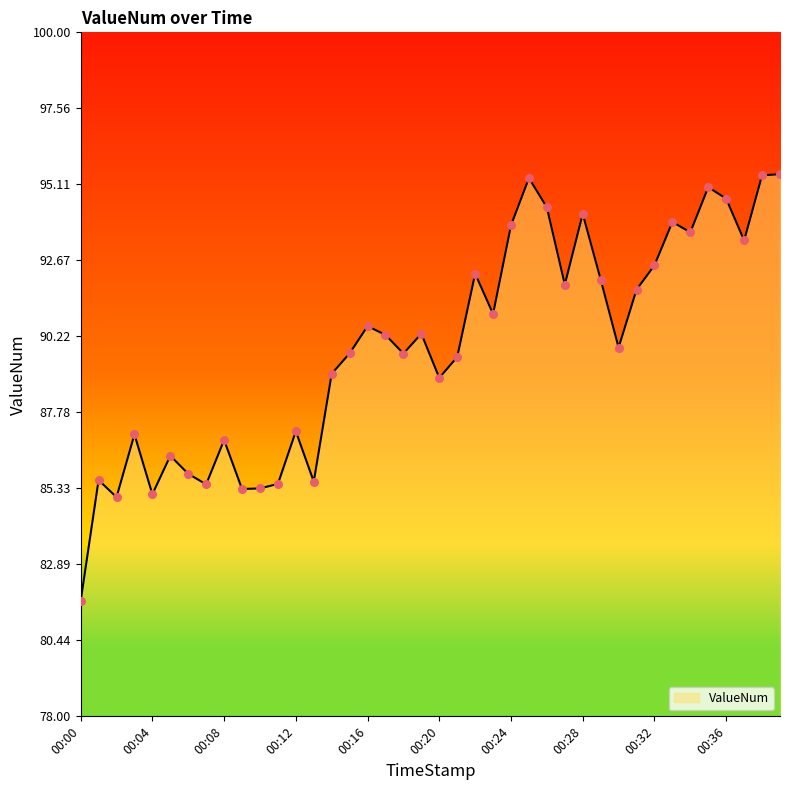

What is the minimum value shown in the chart?

81.7